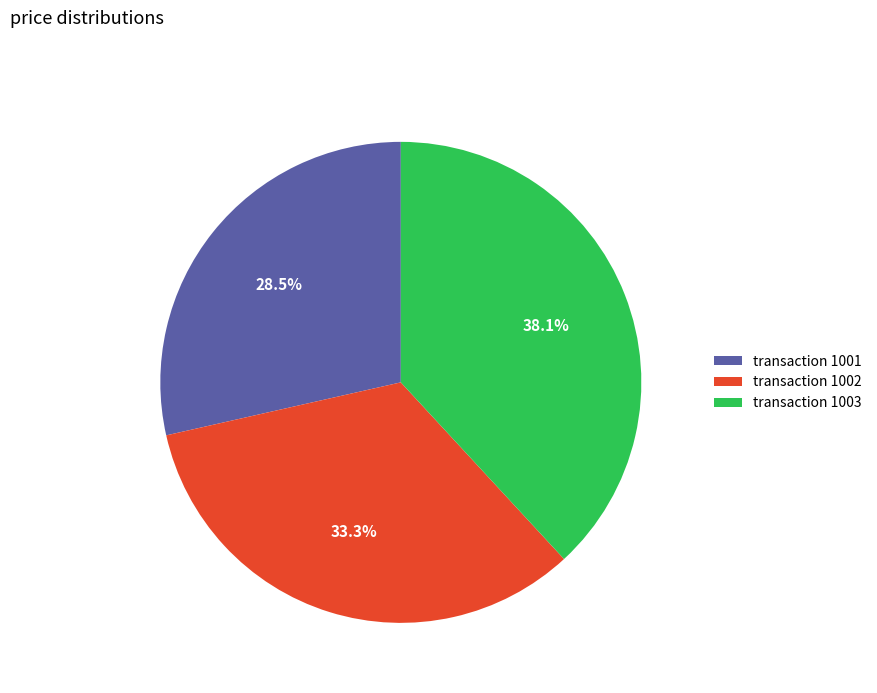

Is there a majority slice in this chart?

No